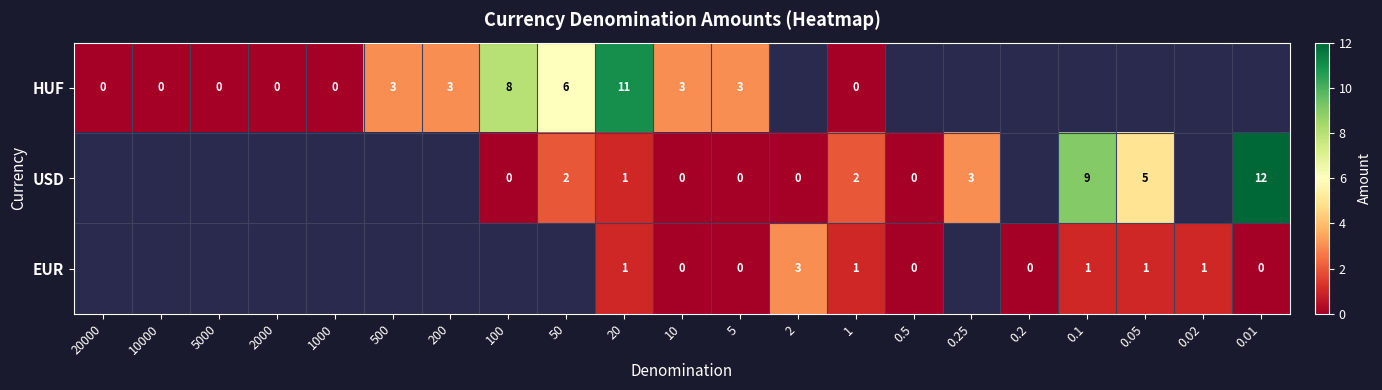

How many data points does each series have?

21